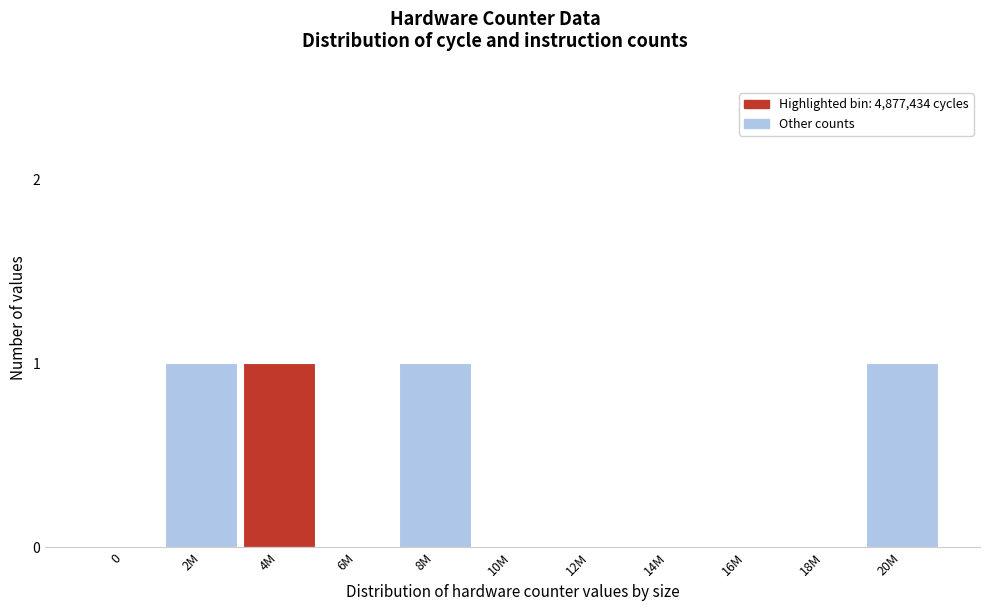

Reading left to right, extract all data points from this chart.

0=0	2M=1	4M=1	6M=0	8M=1	10M=0	12M=0	14M=0	16M=0	18M=0	20M=1